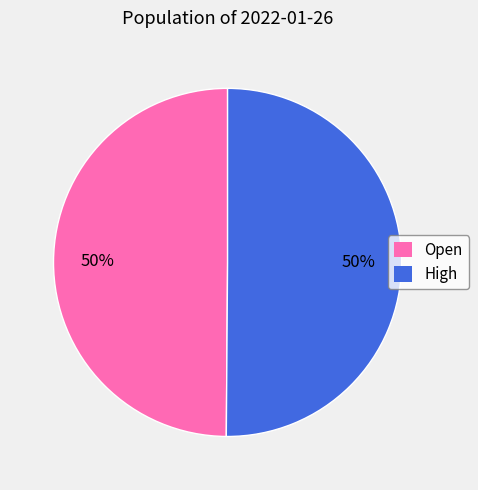

What is the ratio of the value at High to the value at Open?

1.0